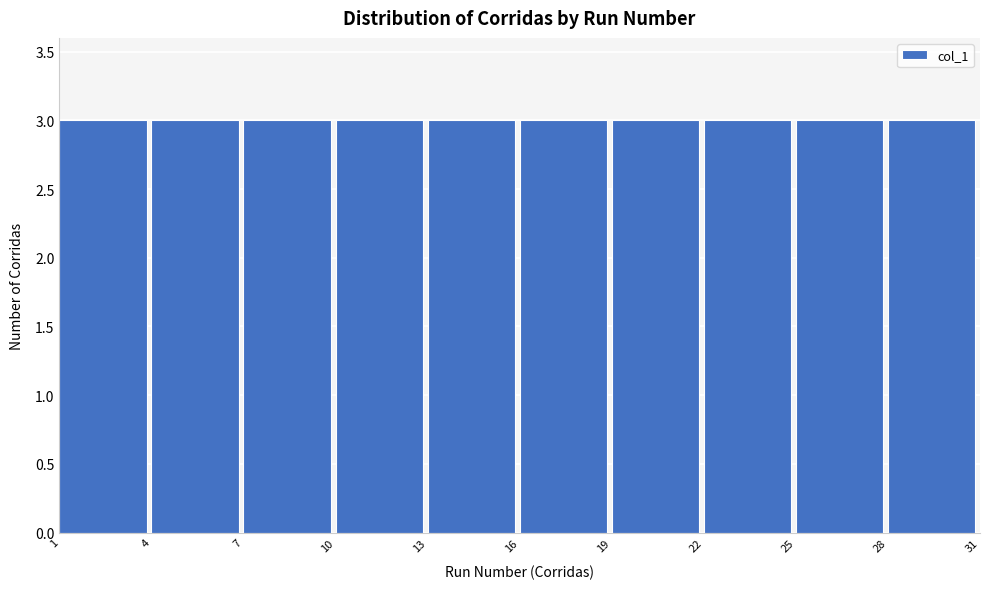

Reading left to right, transcribe this chart: for each bar, give the range it covers on the x-axis and its height. The values are not printed on the chart, so give them approximately, as read against the axis.

1 to 4: 3
4 to 7: 3
7 to 10: 3
10 to 13: 3
13 to 16: 3
16 to 19: 3
19 to 22: 3
22 to 25: 3
25 to 28: 3
28 to 31: 3